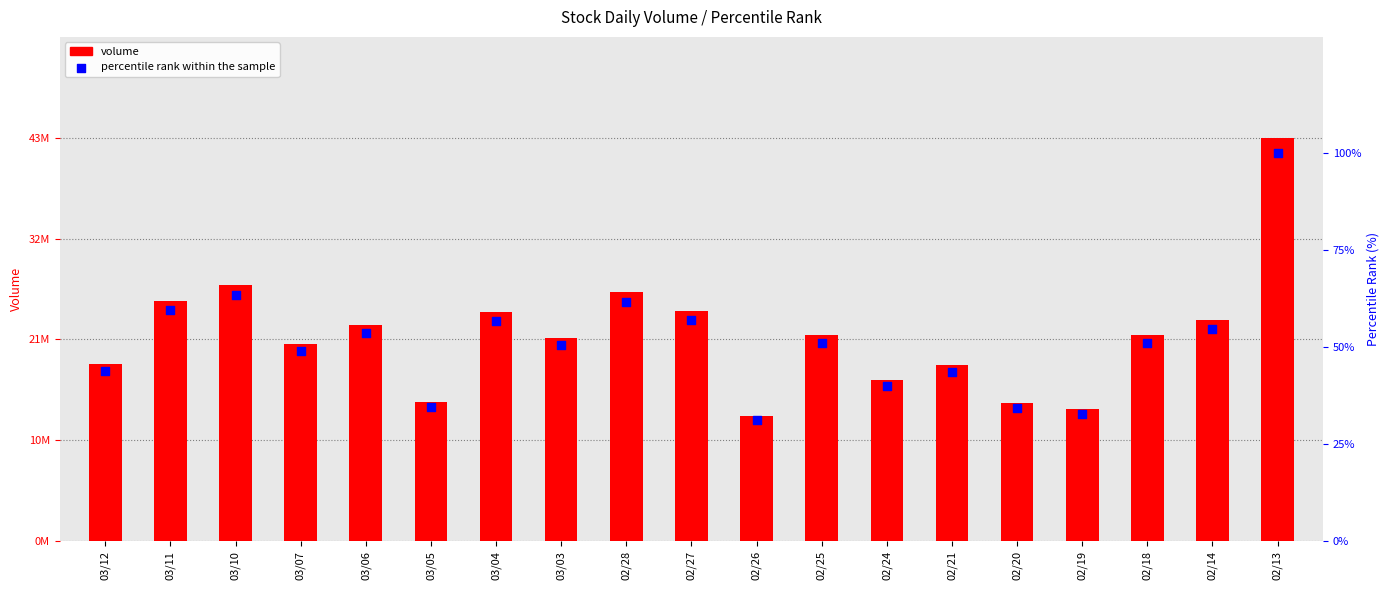

What is the total value across all series at 03/07?

21154838.9